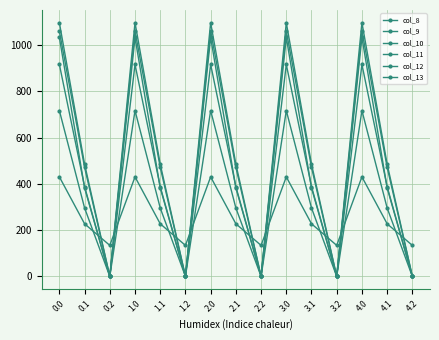

Count the number of data series in this chart.

6